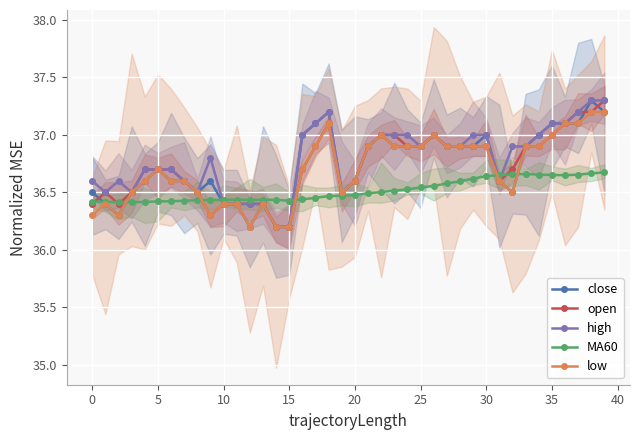

Reading left to right, transcribe all the data shown in this chart.

close: 36.5	36.4	36.3	36.5	36.6	36.7	36.6	36.6	36.5	36.6	36.4	36.4	36.2	36.4	36.2	36.2	37.0	37.1	37.2	36.5	36.6	36.9	37.0	36.9	36.9	36.9	37.0	36.9	36.9	36.9	37.0	36.6	36.5	36.9	37.0	37.1	37.1	37.1	37.3	37.2
open: 36.4	36.5	36.4	36.5	36.7	36.7	36.7	36.6	36.5	36.3	36.4	36.4	36.4	36.4	36.2	36.2	36.7	36.9	37.1	36.5	36.6	36.9	37.0	37.0	36.9	36.9	37.0	36.9	36.9	36.9	36.9	36.6	36.7	36.9	36.9	37.0	37.1	37.2	37.2	37.3
high: 36.6	36.5	36.6	36.5	36.7	36.7	36.7	36.6	36.5	36.8	36.4	36.4	36.4	36.4	36.2	36.2	37.0	37.1	37.2	36.5	36.6	36.9	37.0	37.0	37.0	36.9	37.0	36.9	36.9	37.0	37.0	36.6	36.9	36.9	37.0	37.1	37.1	37.2	37.3	37.3
MA60: 36.4	36.4	36.4	36.4	36.4	36.4	36.4	36.4	36.4	36.4	36.4	36.4	36.4	36.4	36.4	36.4	36.4	36.5	36.5	36.5	36.5	36.5	36.5	36.5	36.5	36.5	36.6	36.6	36.6	36.6	36.6	36.6	36.7	36.7	36.7	36.7	36.6	36.7	36.7	36.7
low: 36.3	36.4	36.3	36.5	36.6	36.7	36.6	36.6	36.5	36.3	36.4	36.4	36.2	36.4	36.2	36.2	36.7	36.9	37.1	36.5	36.6	36.9	37.0	36.9	36.9	36.9	37.0	36.9	36.9	36.9	36.9	36.6	36.5	36.9	36.9	37.0	37.1	37.1	37.2	37.2